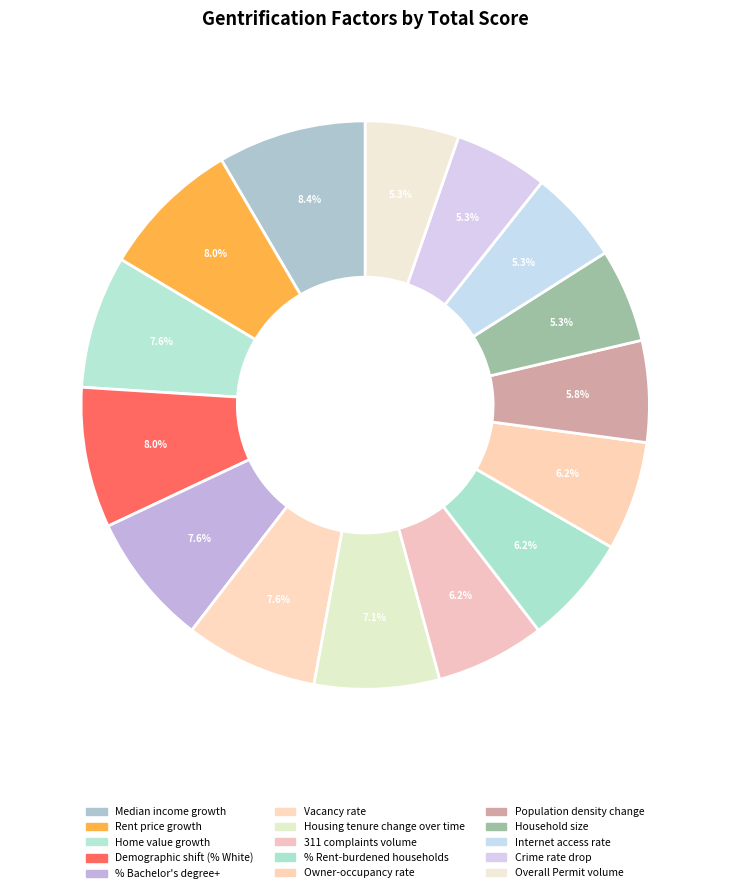

How many segments does this pie chart have?

15